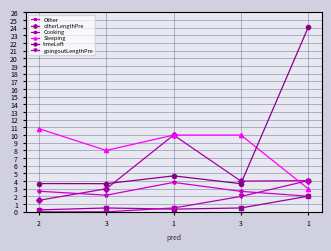

Which series has the largest range (max minus min)?

timeLeft